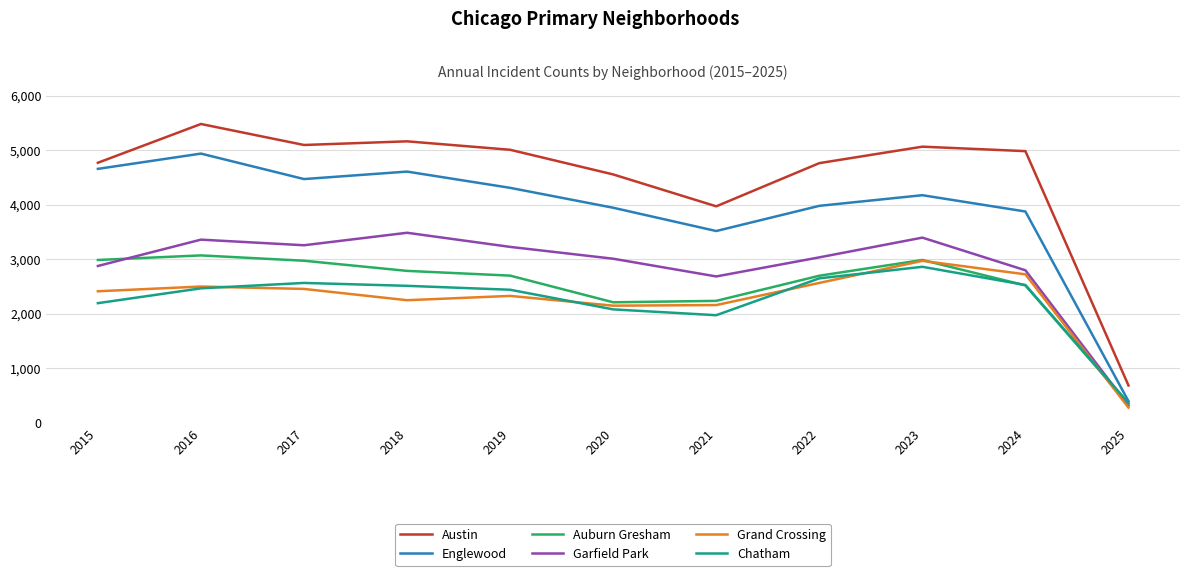

True or false: Austin and Garfield Park cross at least once.

False